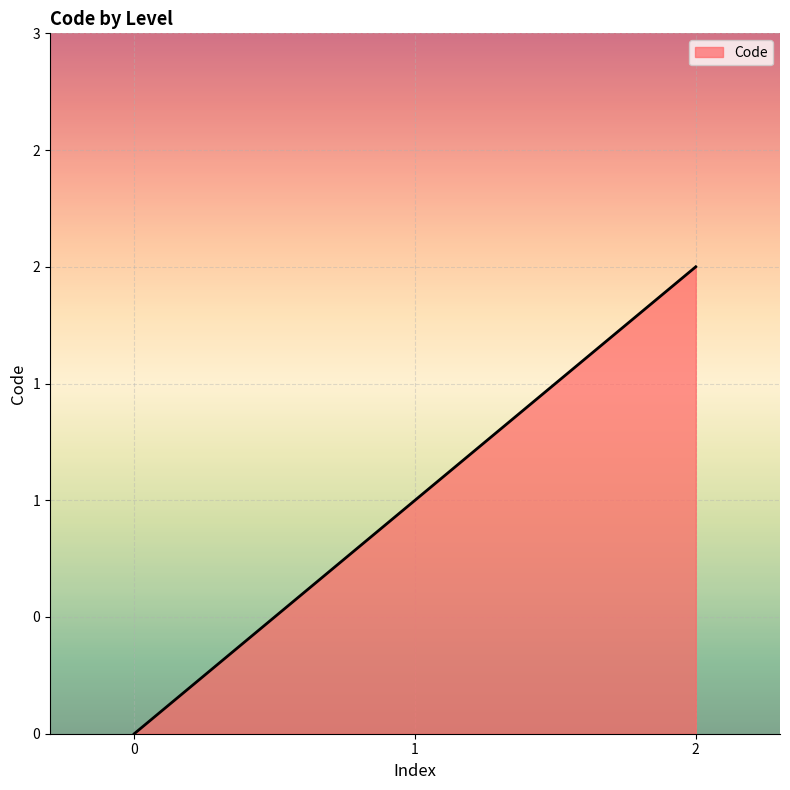

Is this an area chart (filled region under the line)?

Yes